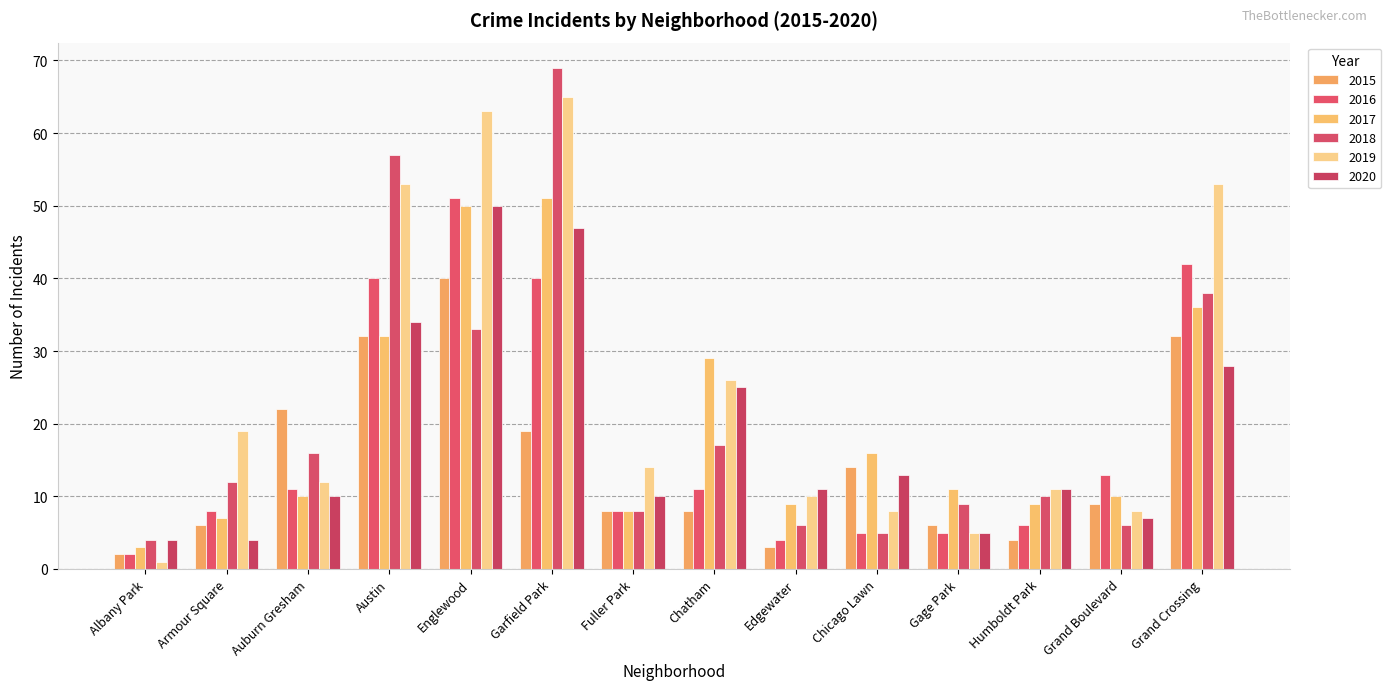

What is the difference between the 2018 values at Edgewater and Humboldt Park?

4